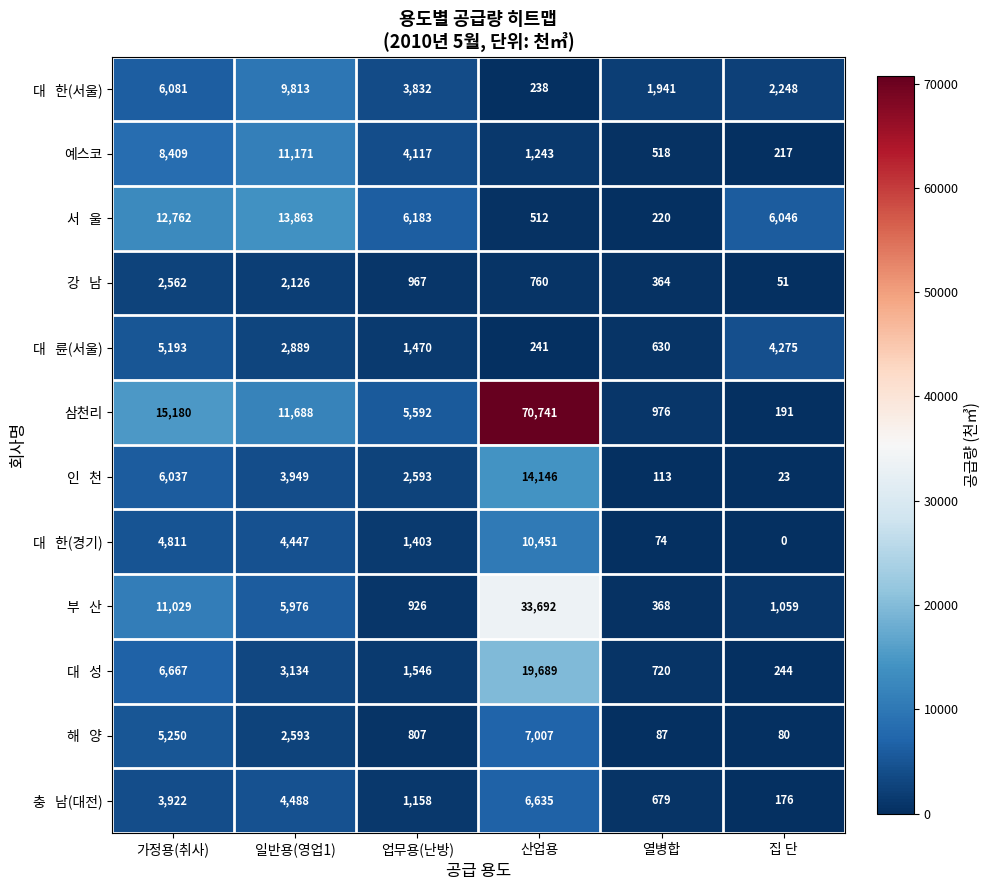

What is the difference between the highest and lowest values at 산업용?

70503